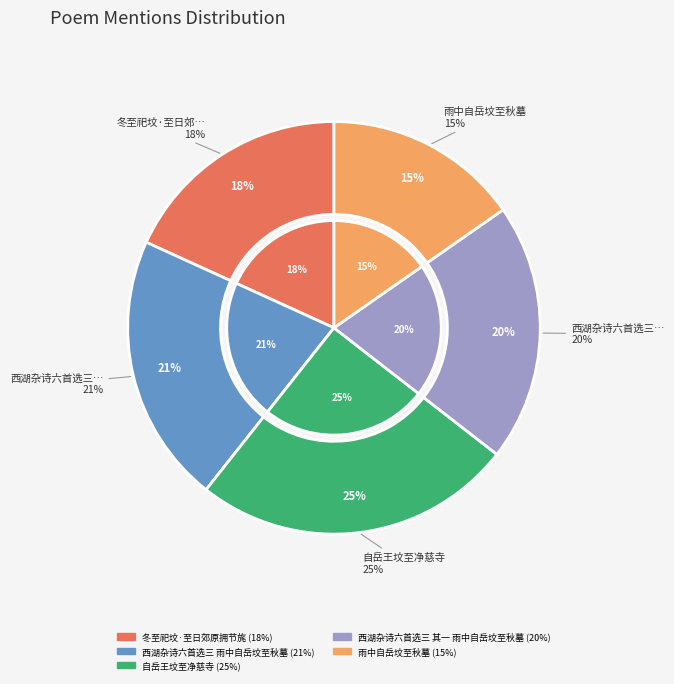

What is the smallest slice in the pie chart?

雨中自岳坟至秋墓